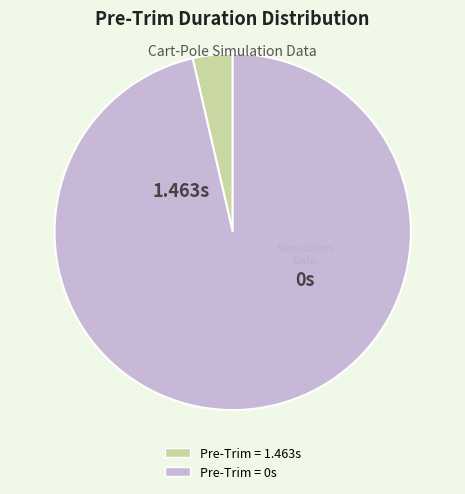

Is there any slice that represents more than half of the pie?

Yes